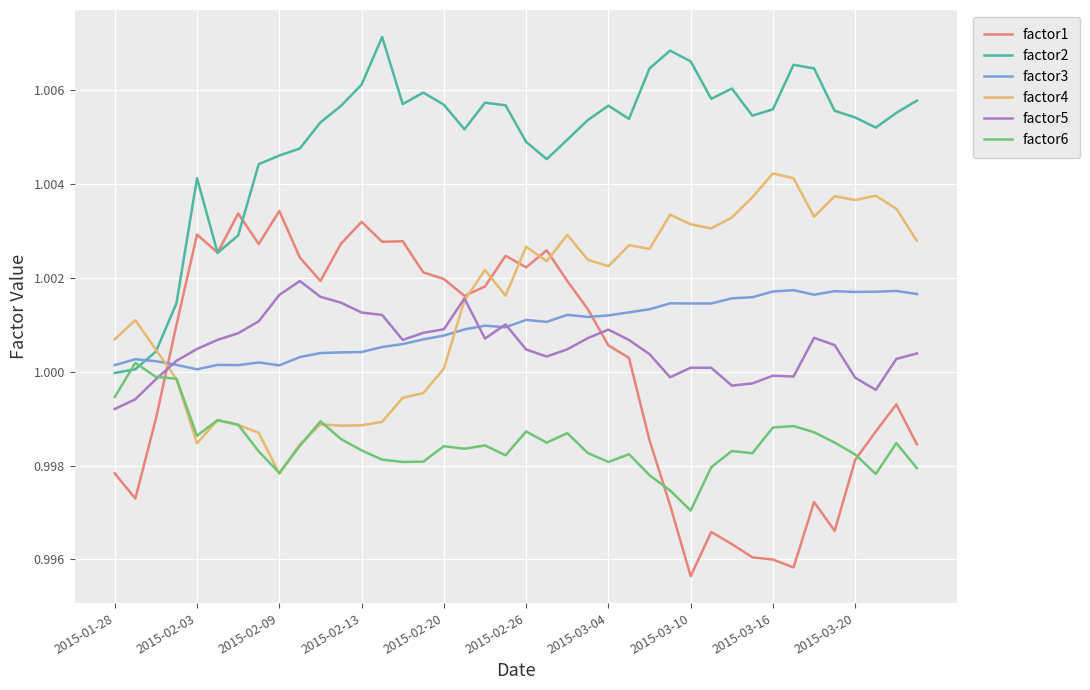

Which series has the largest total across all categories?

factor2